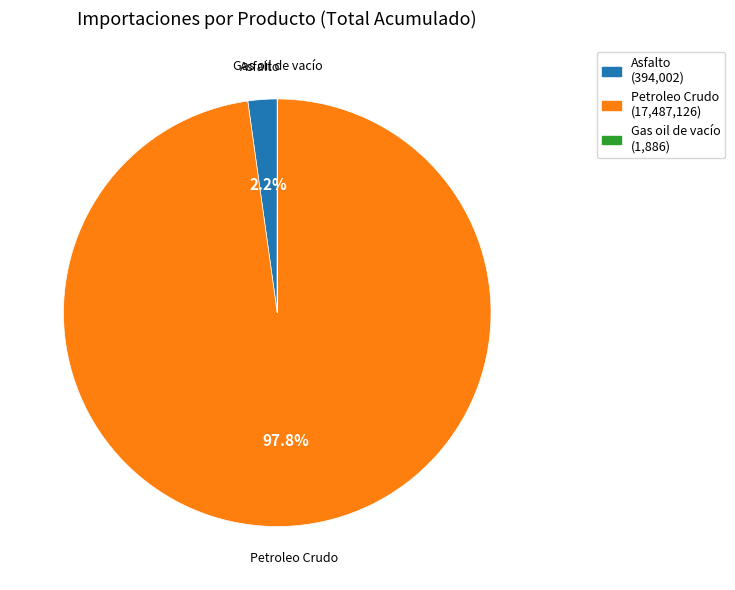

Is there a majority slice in this chart?

Yes